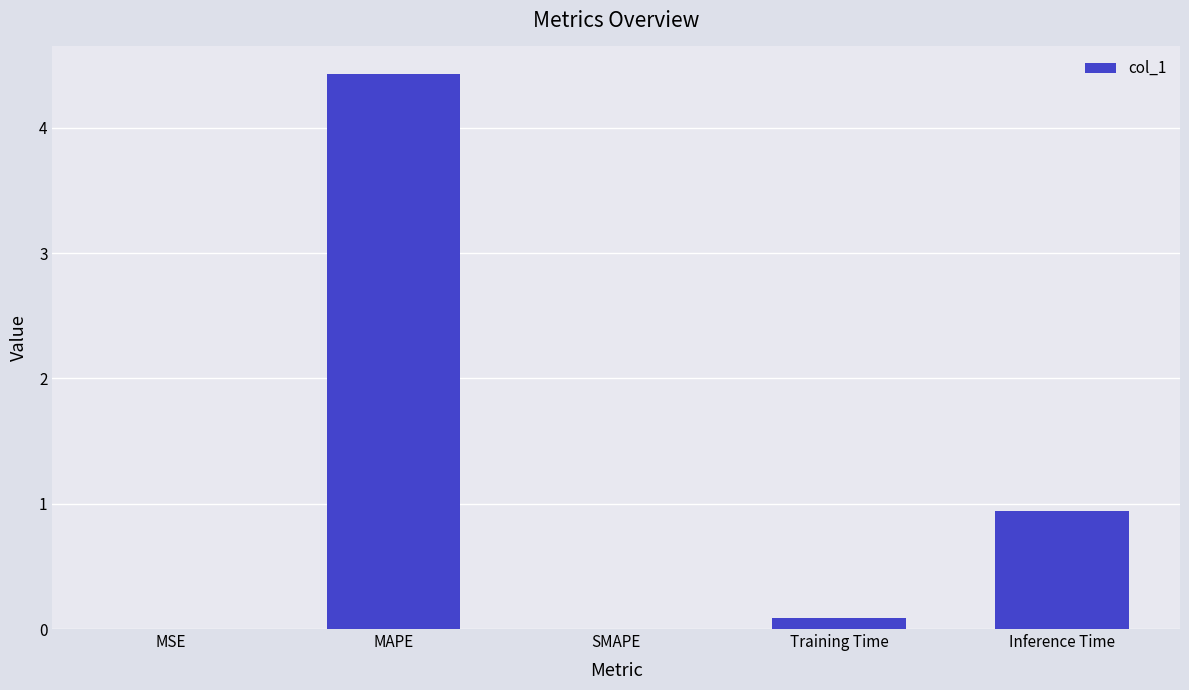

Count the number of categories in the chart.

5